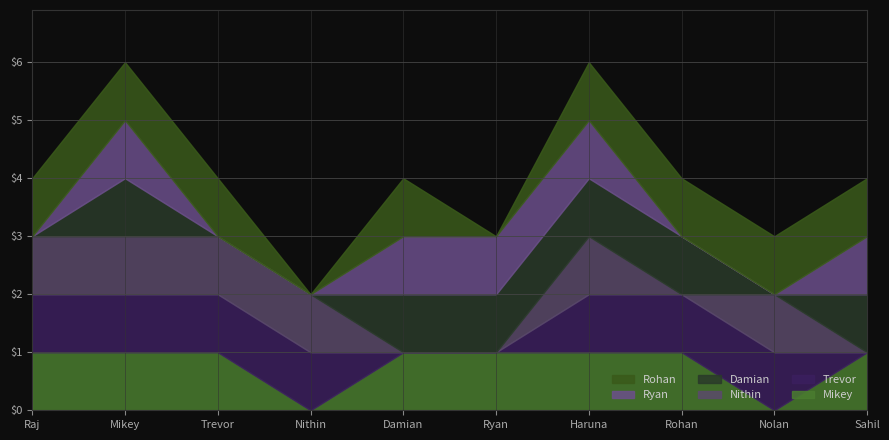

Reading right to left, transcribe all the data shown in this chart.

Mikey: Sahil=1	Nolan=0	Rohan=1	Haruna=1	Ryan=1	Damian=1	Nithin=0	Trevor=1	Mikey=1	Raj=1
Trevor: Sahil=0	Nolan=1	Rohan=1	Haruna=1	Ryan=0	Damian=0	Nithin=1	Trevor=1	Mikey=1	Raj=1
Nithin: Sahil=0	Nolan=1	Rohan=0	Haruna=1	Ryan=0	Damian=0	Nithin=1	Trevor=1	Mikey=1	Raj=1
Damian: Sahil=1	Nolan=0	Rohan=1	Haruna=1	Ryan=1	Damian=1	Nithin=0	Trevor=0	Mikey=1	Raj=0
Ryan: Sahil=1	Nolan=0	Rohan=0	Haruna=1	Ryan=1	Damian=1	Nithin=0	Trevor=0	Mikey=1	Raj=0
Rohan: Sahil=1	Nolan=1	Rohan=1	Haruna=1	Ryan=0	Damian=1	Nithin=0	Trevor=1	Mikey=1	Raj=1